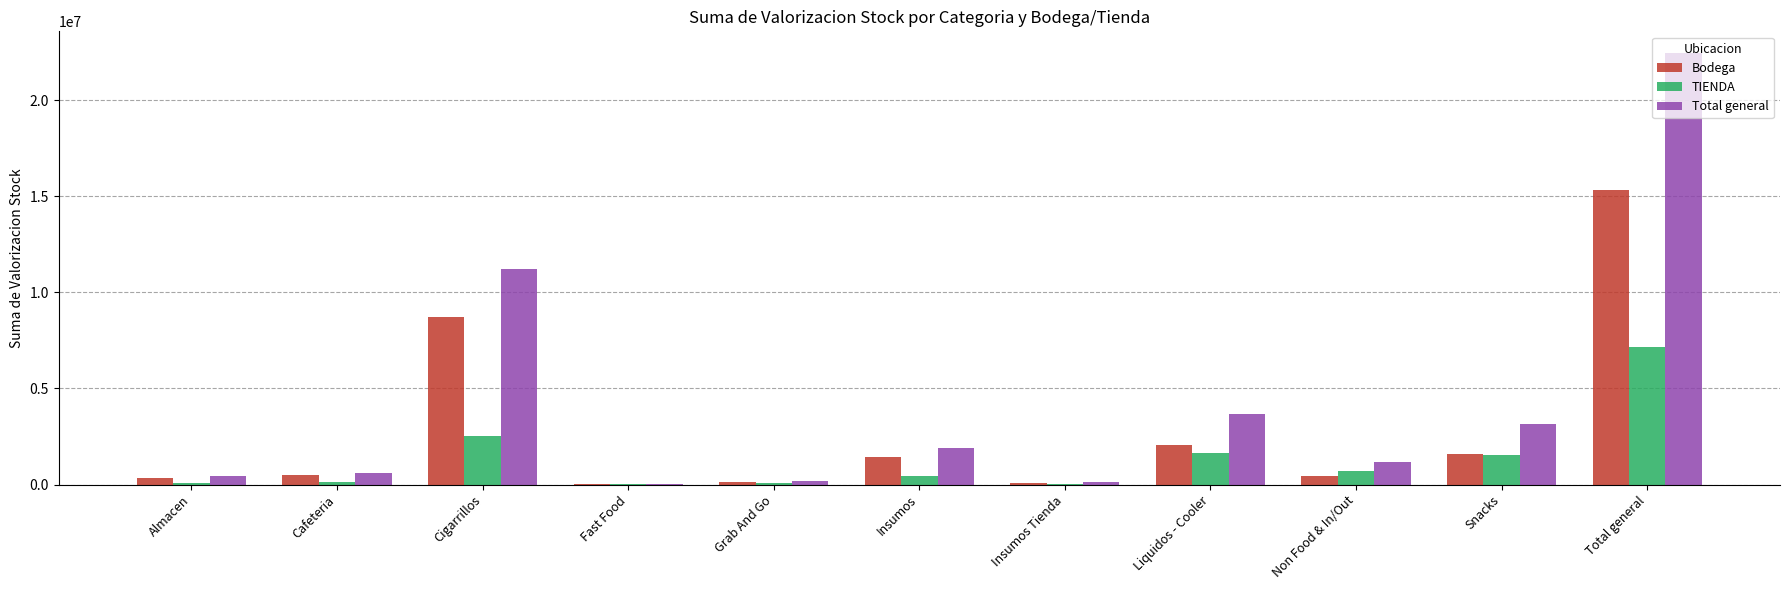

What is the highest value of the Bodega series?

15321107.2